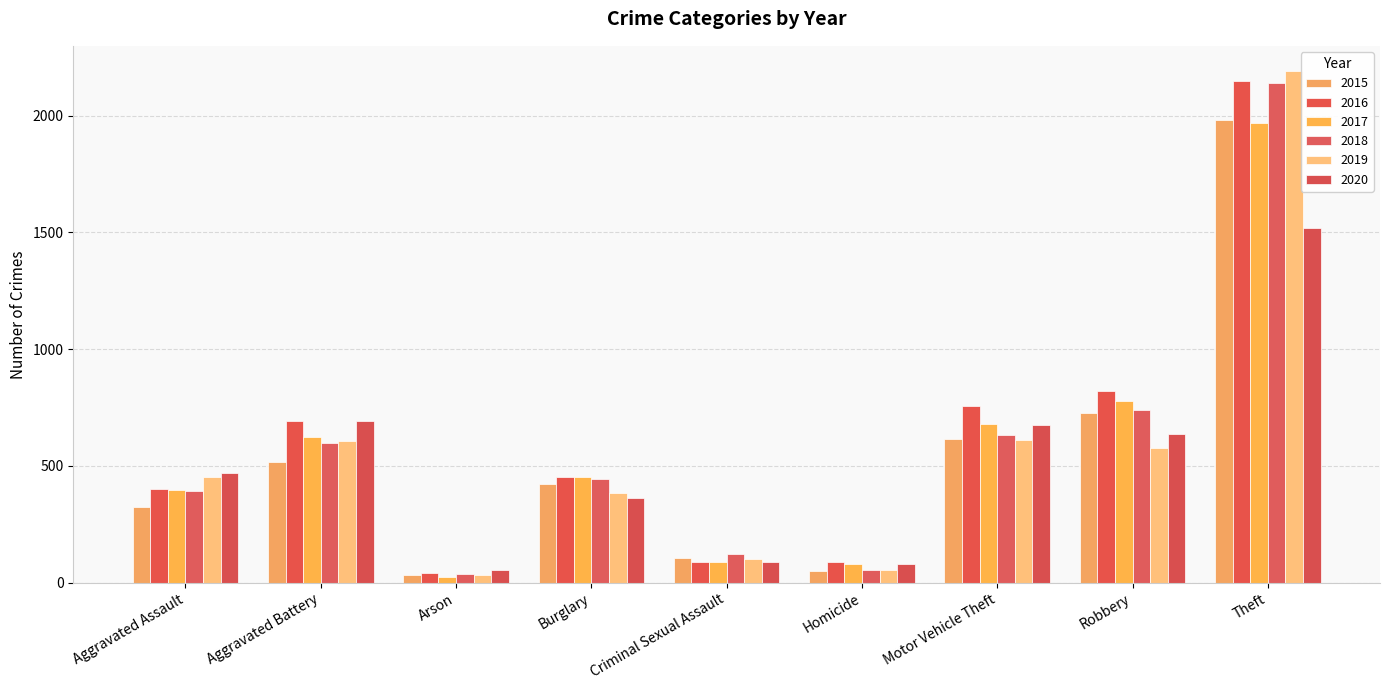

How many bars are there in each group?

6